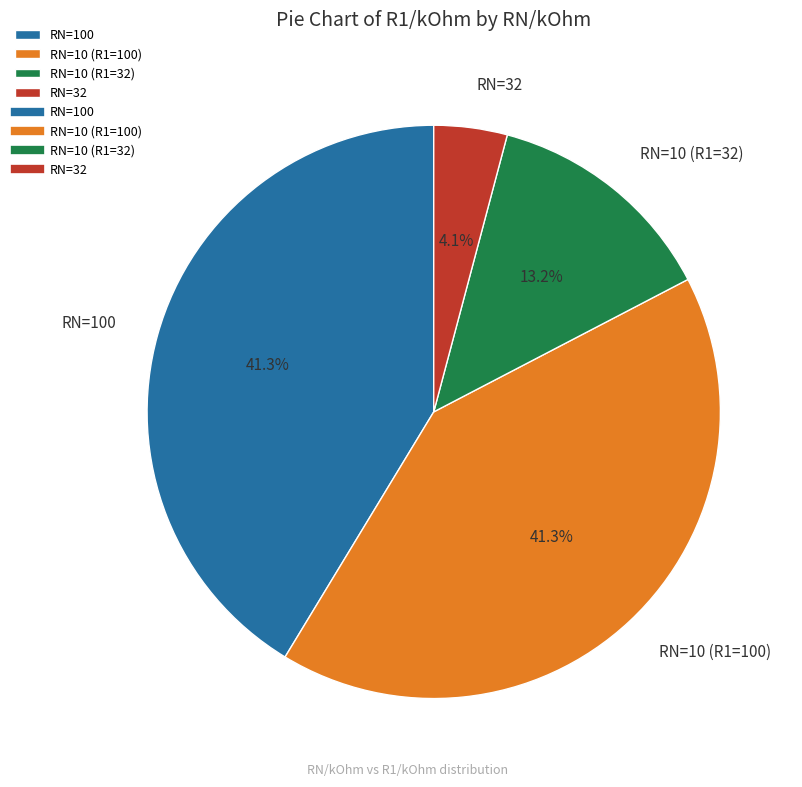

Which category has the smallest portion of the pie?

RN=32